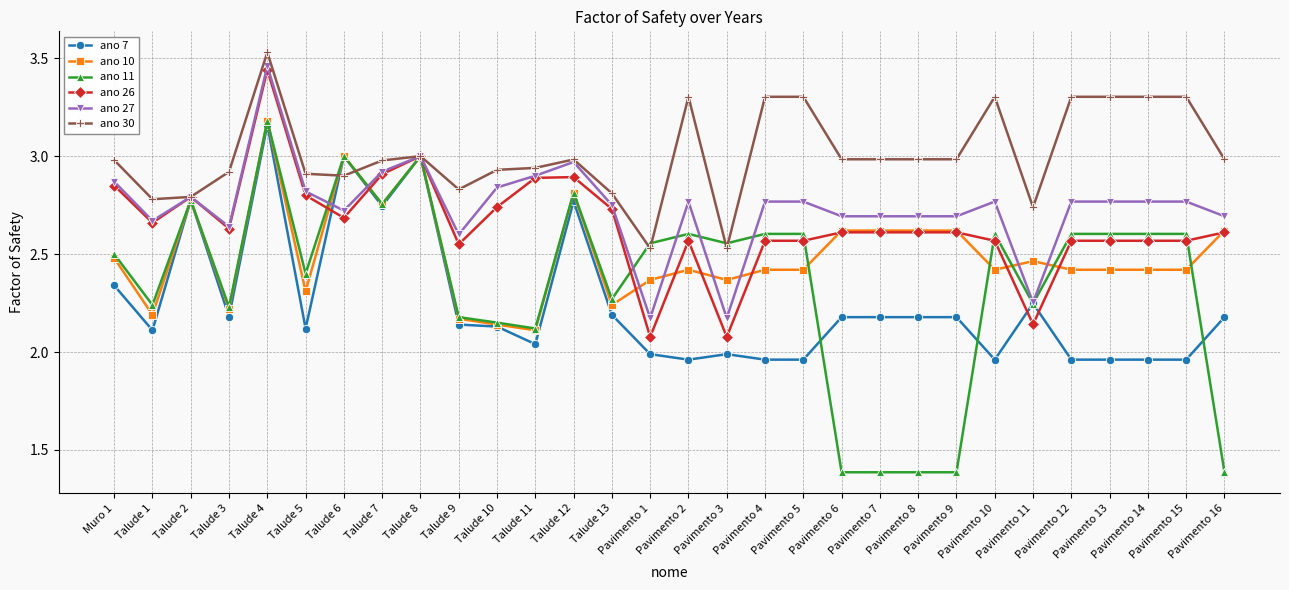

Is the value of ano 11 at Talude 5 greater than the value of ano 10 at Pavimento 8?

No